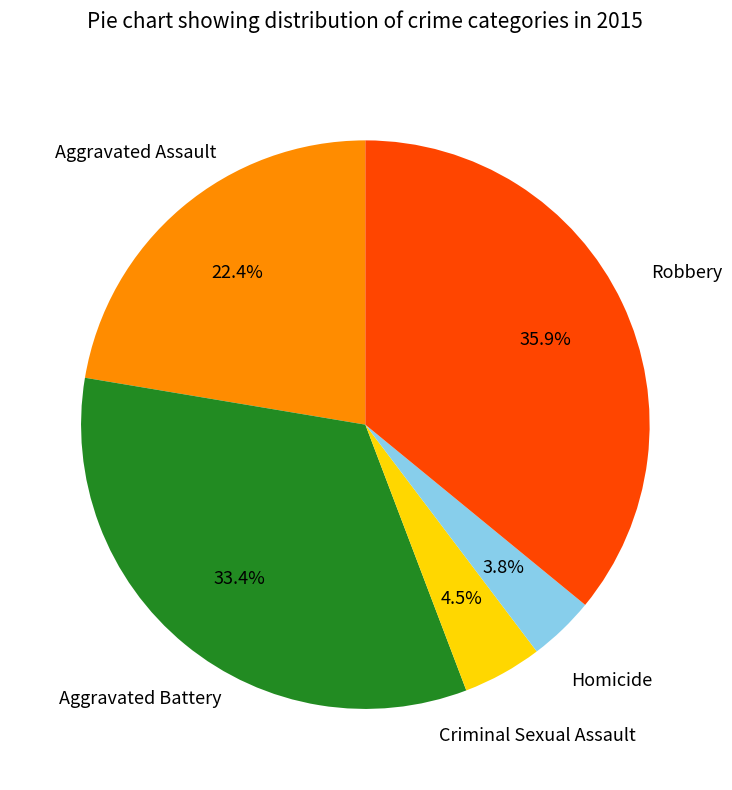

The Aggravated Assault slice represents 10% of the pie. True or false?

False